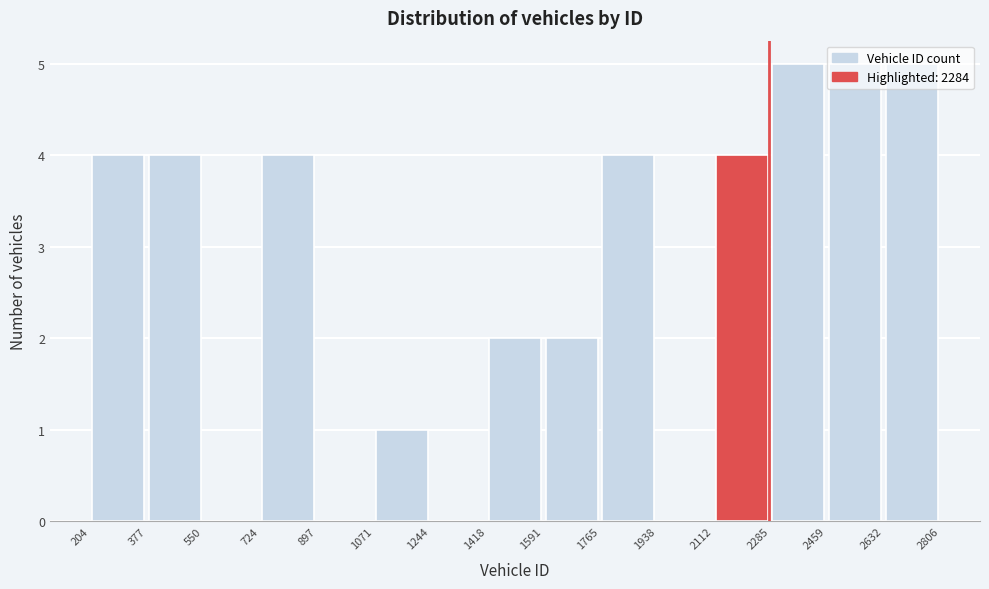

What is the height of the bar covering 1765 to 1938 on the x-axis? The values are not printed on the chart, so give them approximately, as read against the axis.

4